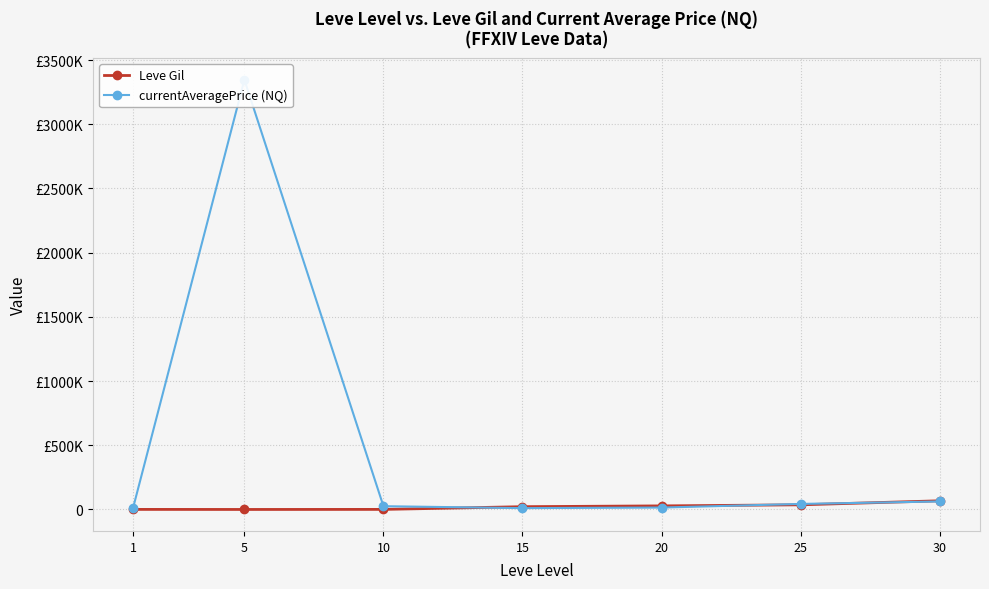

What is the smallest value displayed?

220